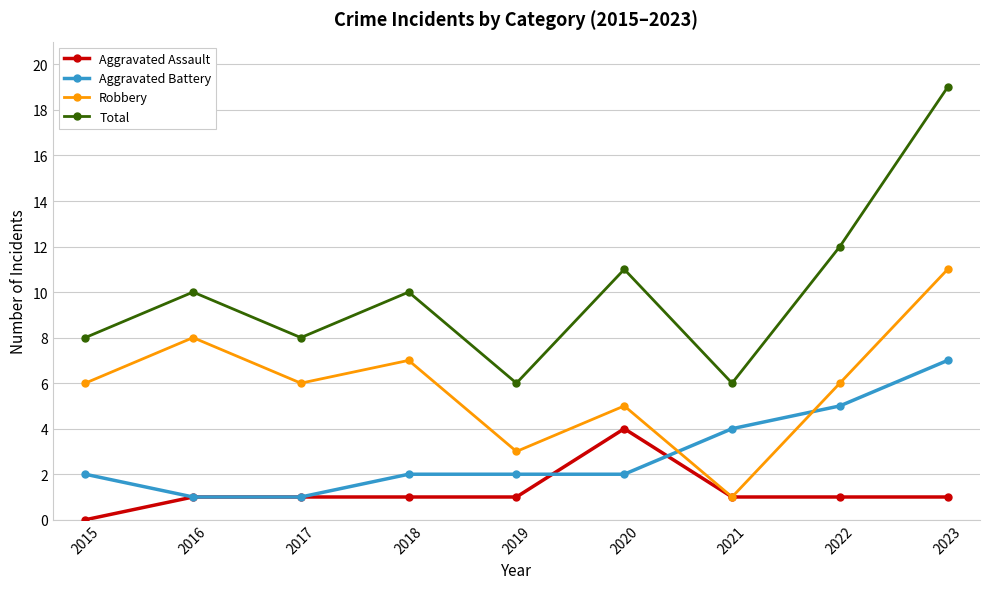

Reading left to right, list all the values displayed in this chart.

Aggravated Assault: 0	1	1	1	1	4	1	1	1
Aggravated Battery: 2	1	1	2	2	2	4	5	7
Robbery: 6	8	6	7	3	5	1	6	11
Total: 8	10	8	10	6	11	6	12	19